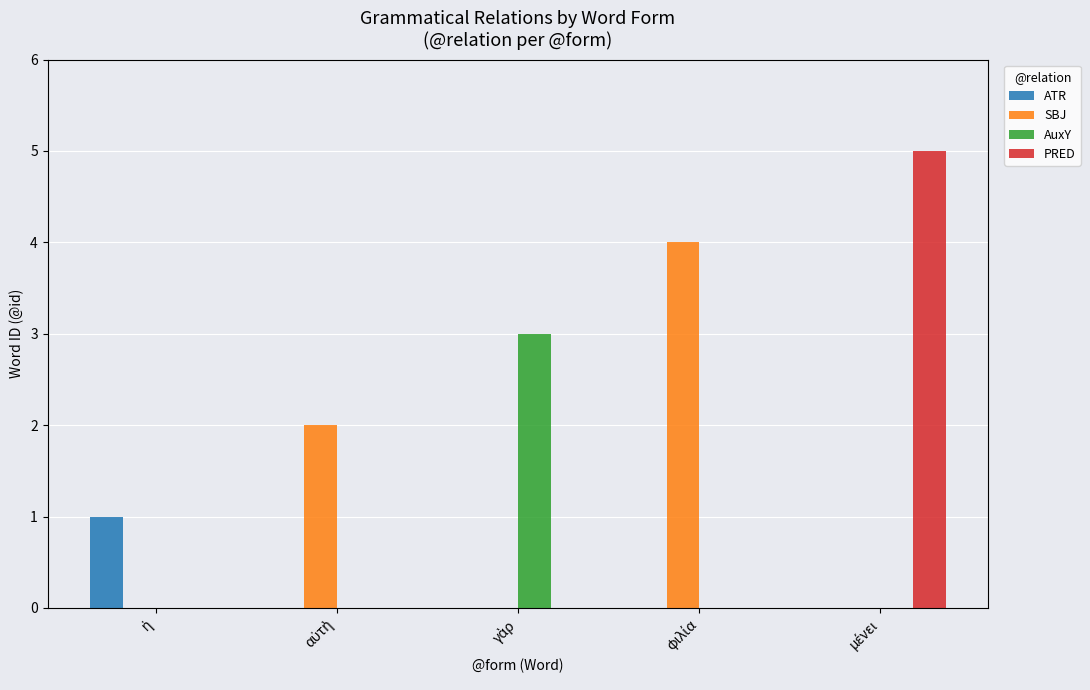

What is the highest value of the AuxY series?

3